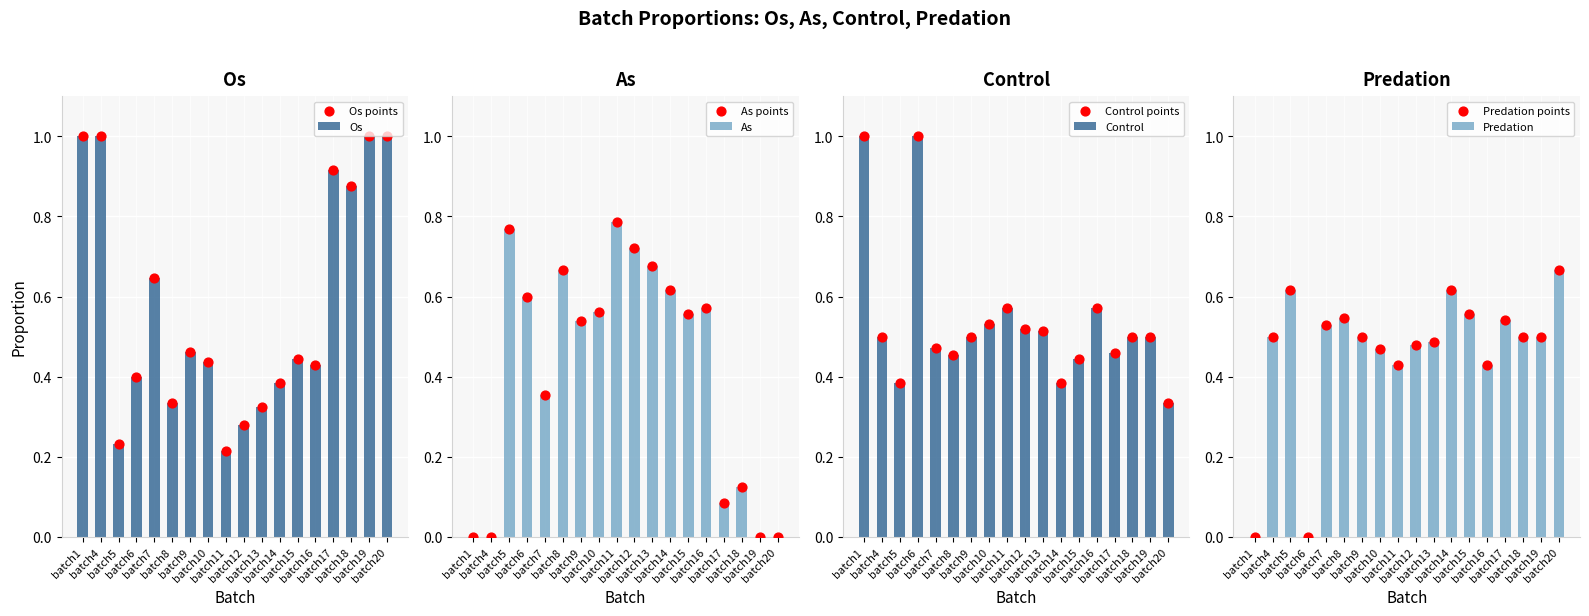

What are all the series names shown in the legend?

Os, As, Control, Predation